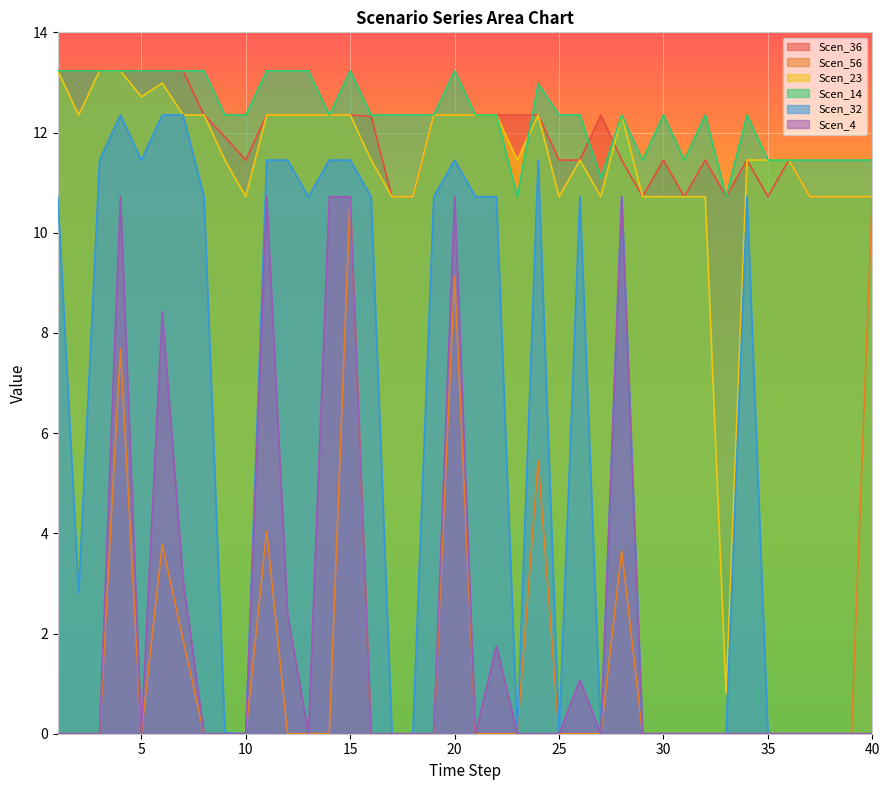

How many categories are shown in the chart?

40